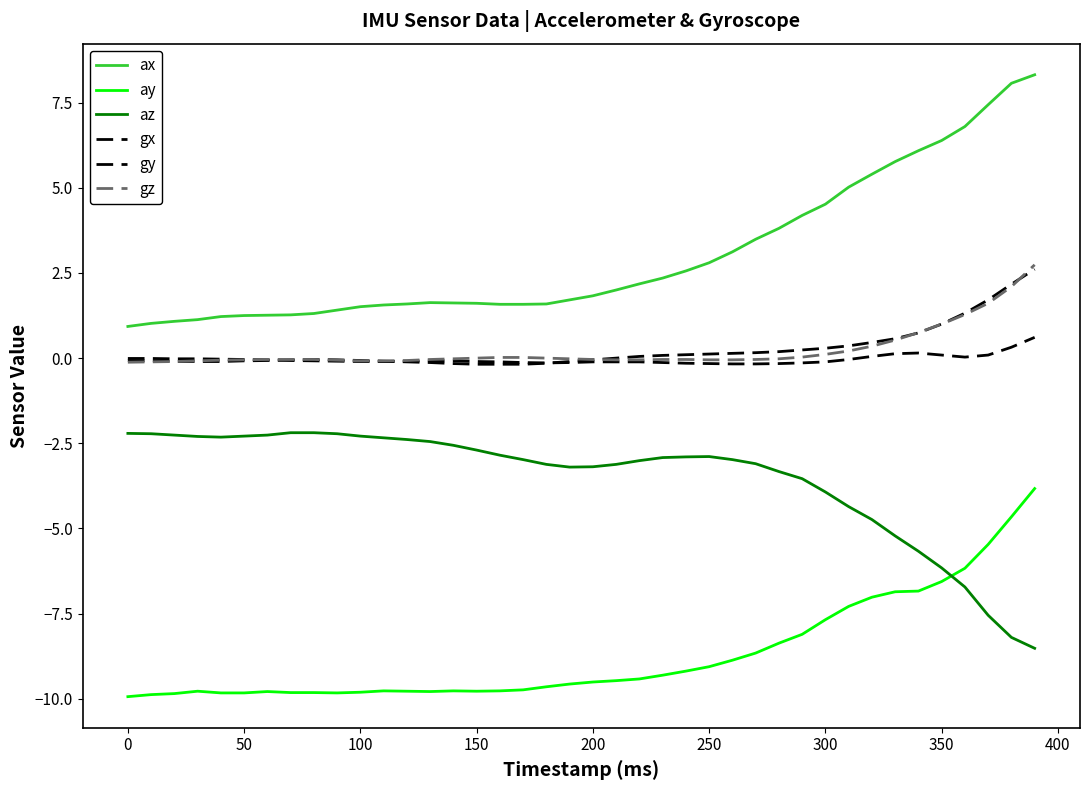

True or false: gx and ax cross at least once.

False